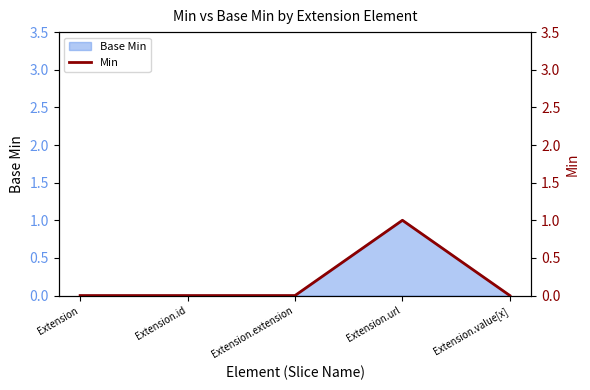

Is it true that the value at Extension is 0?

True